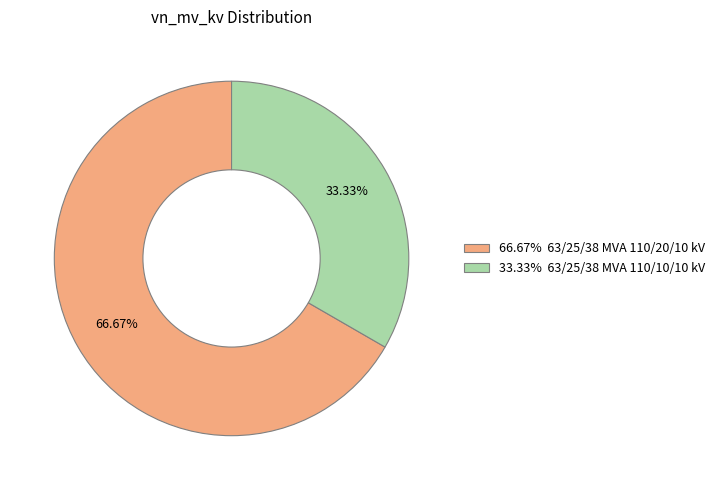

Is there a majority slice in this chart?

Yes